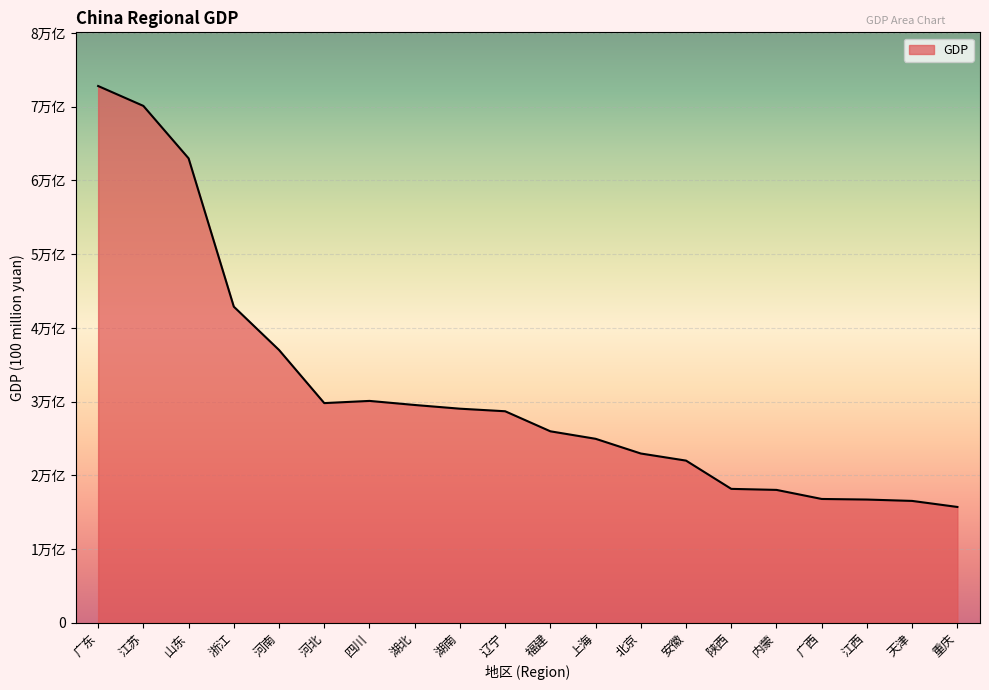

Does the chart have visible grid lines?

Yes